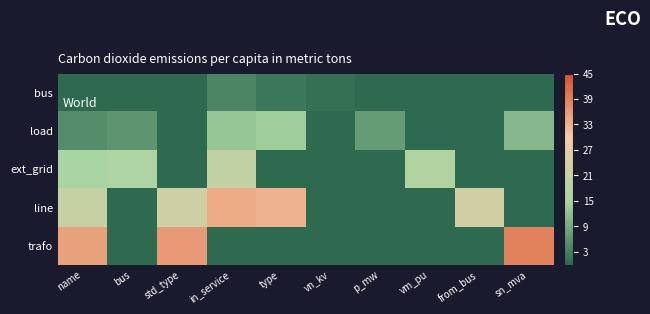

Which category has the highest value in the row_3 series?

in_service